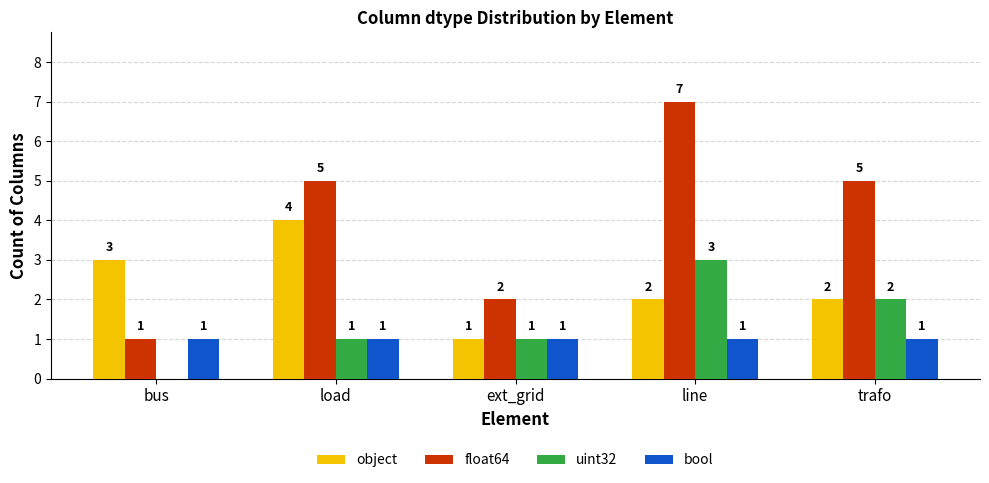

What is the greatest value displayed?

7